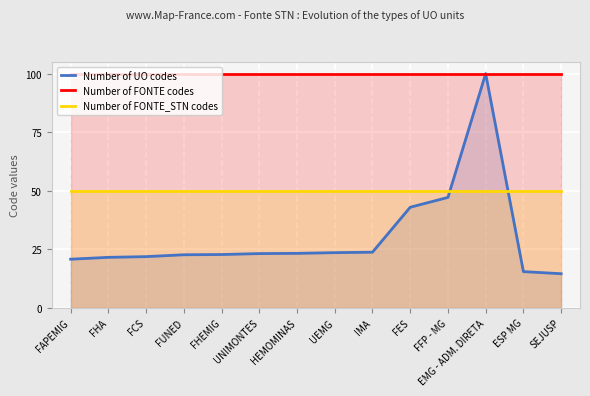

At EMG - ADM. DIRETA, list the series in order from largest to smallest.

Number of FONTE codes, Number of UO codes, Number of FONTE_STN codes